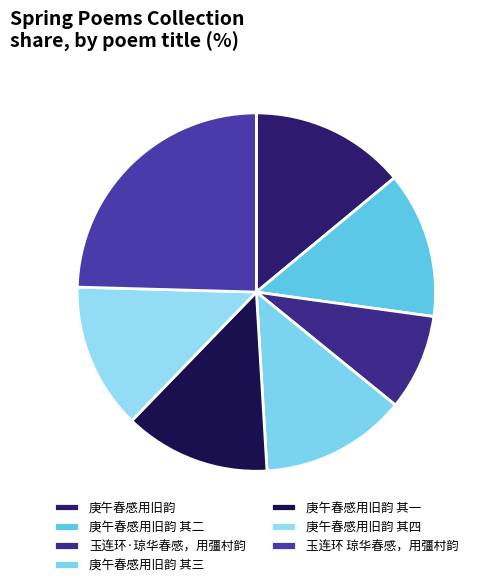

What percentage is the 庚午春感用旧韵 slice, to the nearest percent?

14%